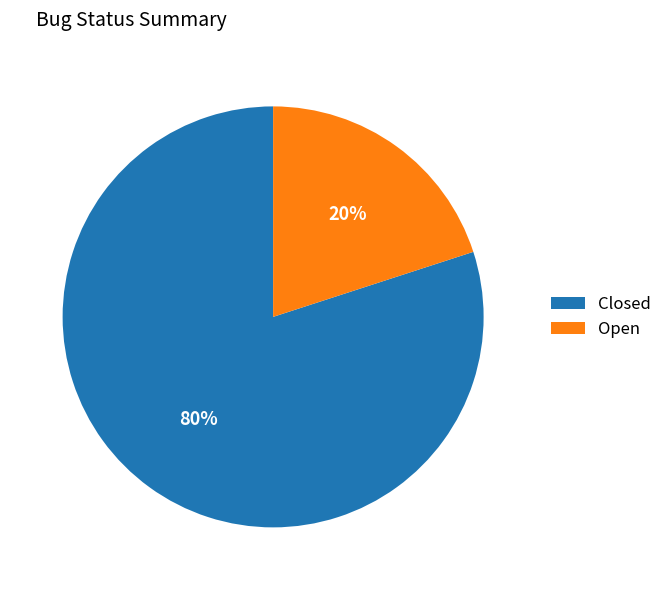

What is the ratio of the value at Closed to the value at Open?

4.0